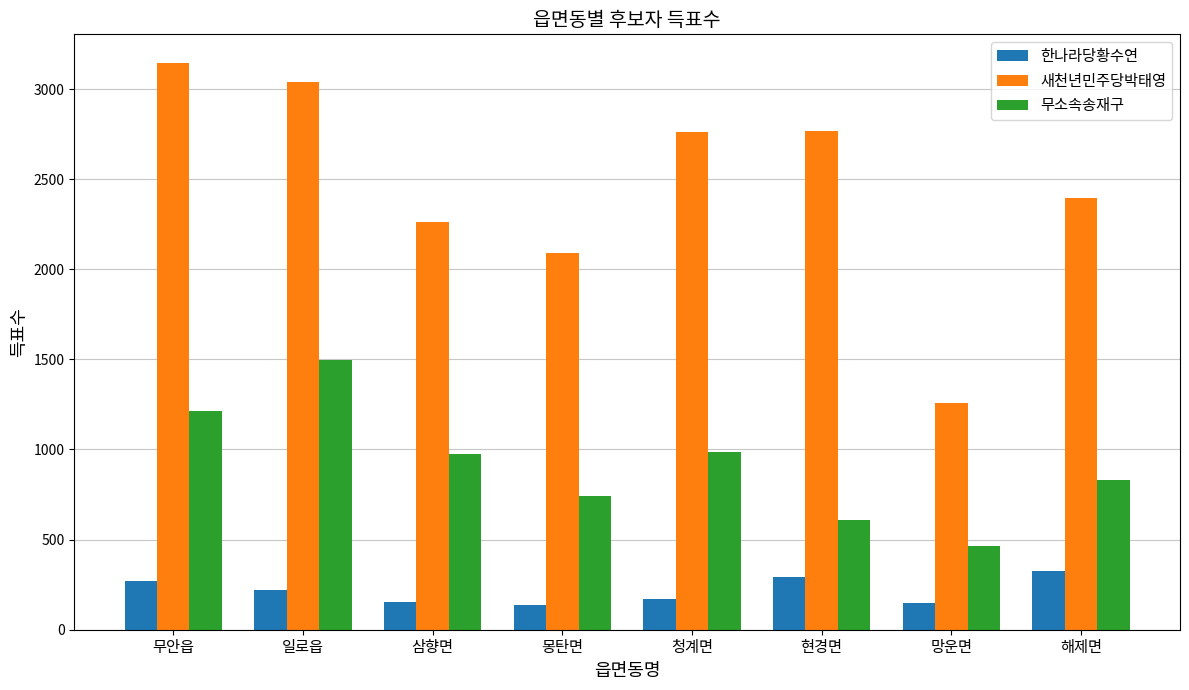

What position from the left is 현경면?

6